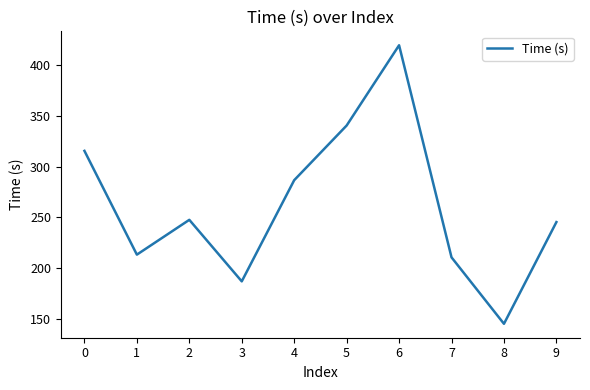

At which category does the data reach its first local valley?

1